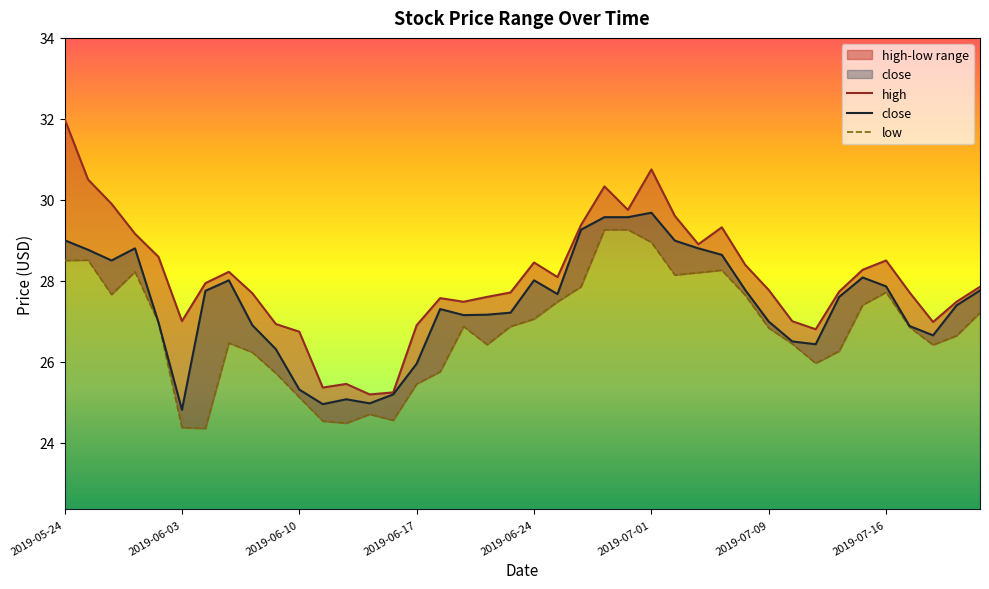

Which has a higher value, 2019-07-15 or 2019-05-24?

2019-05-24